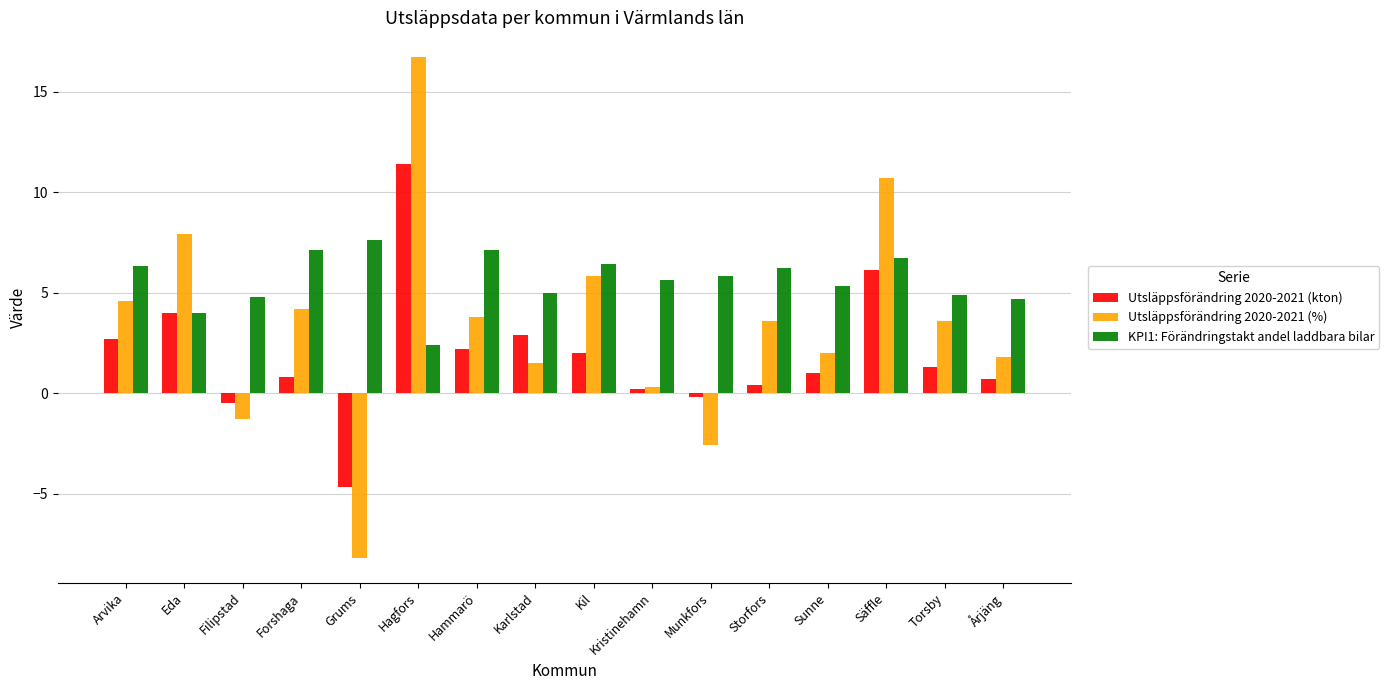

Does the chart contain stacked bars?

No